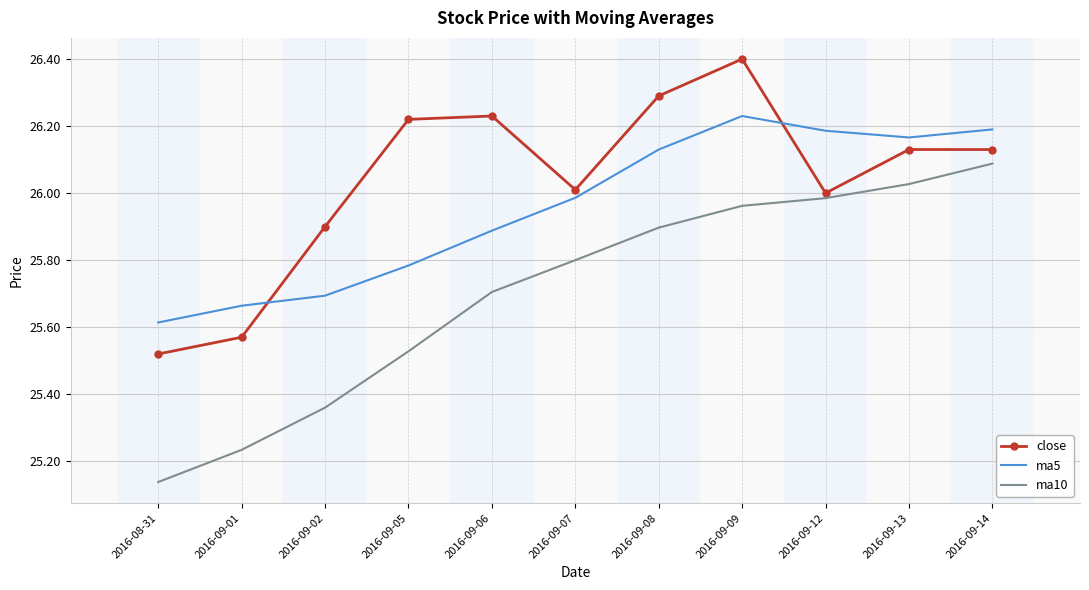

Which series changed the most between 2016-09-08 and 2016-09-12?

close